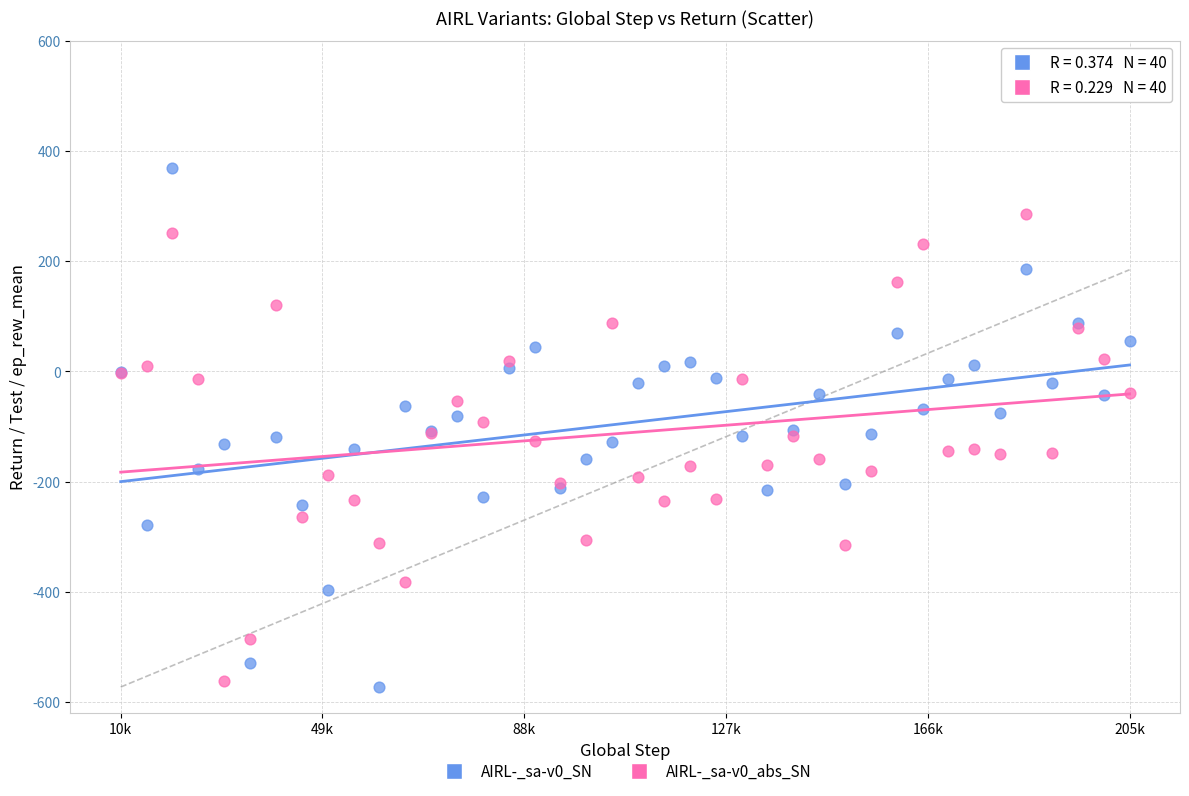

Which series has the largest Y range (max minus min)?

AIRL-_sa-v0_SN